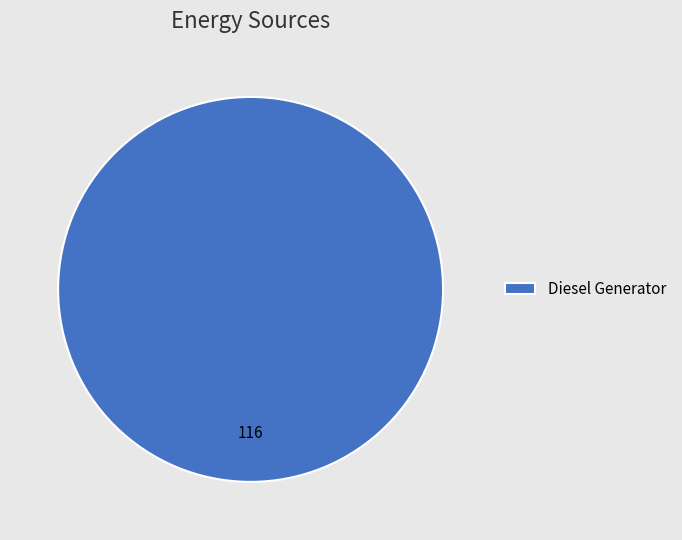

Is it true that Diesel Generator is 90% of the pie?

False